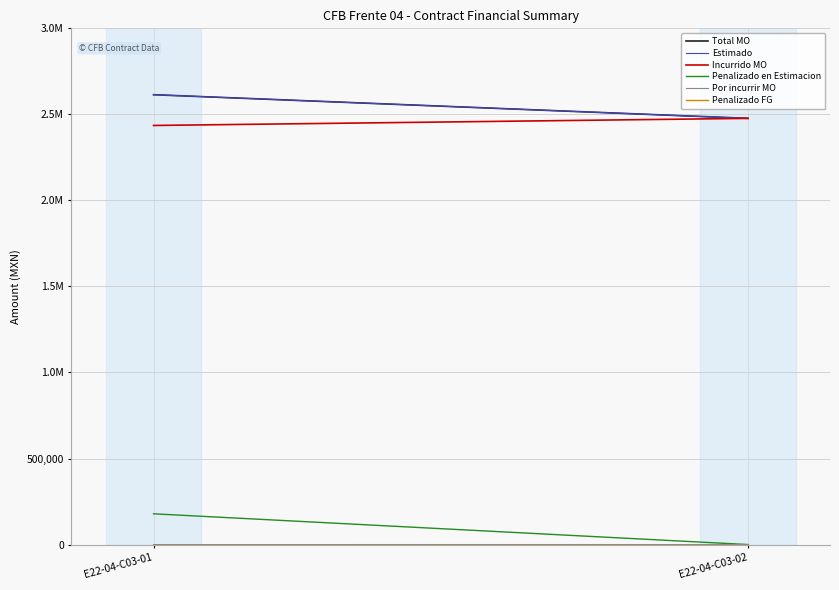

Which label corresponds to the largest value in the chart?

E22-04-C03-01